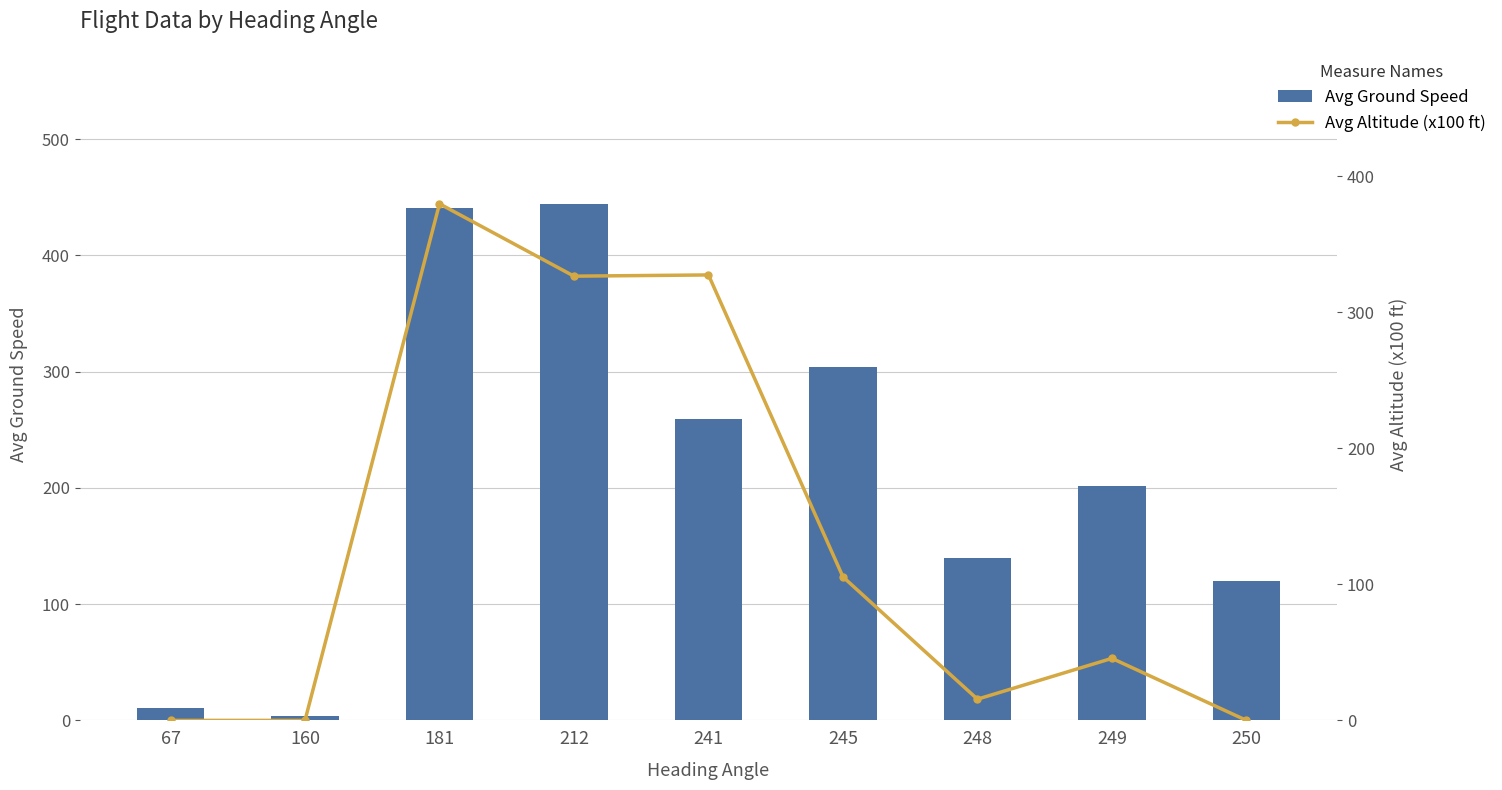

What is the value of the Avg Altitude (x100 ft) bar at the 4th from the left?

326.6